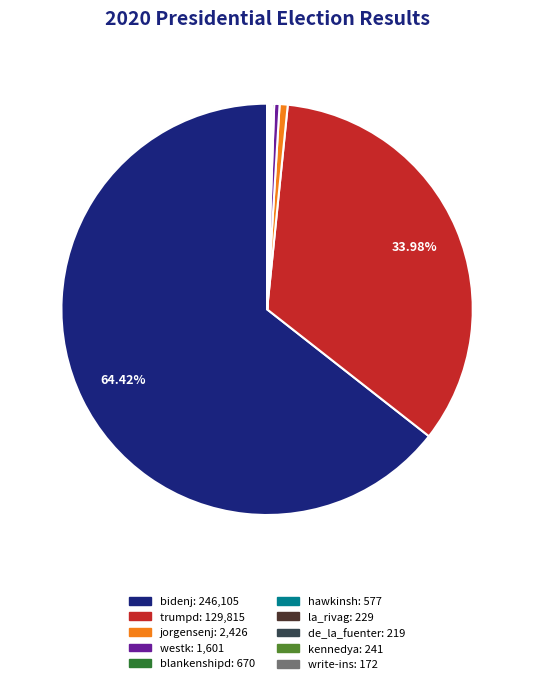

Which category has the biggest portion of the pie?

bidenj